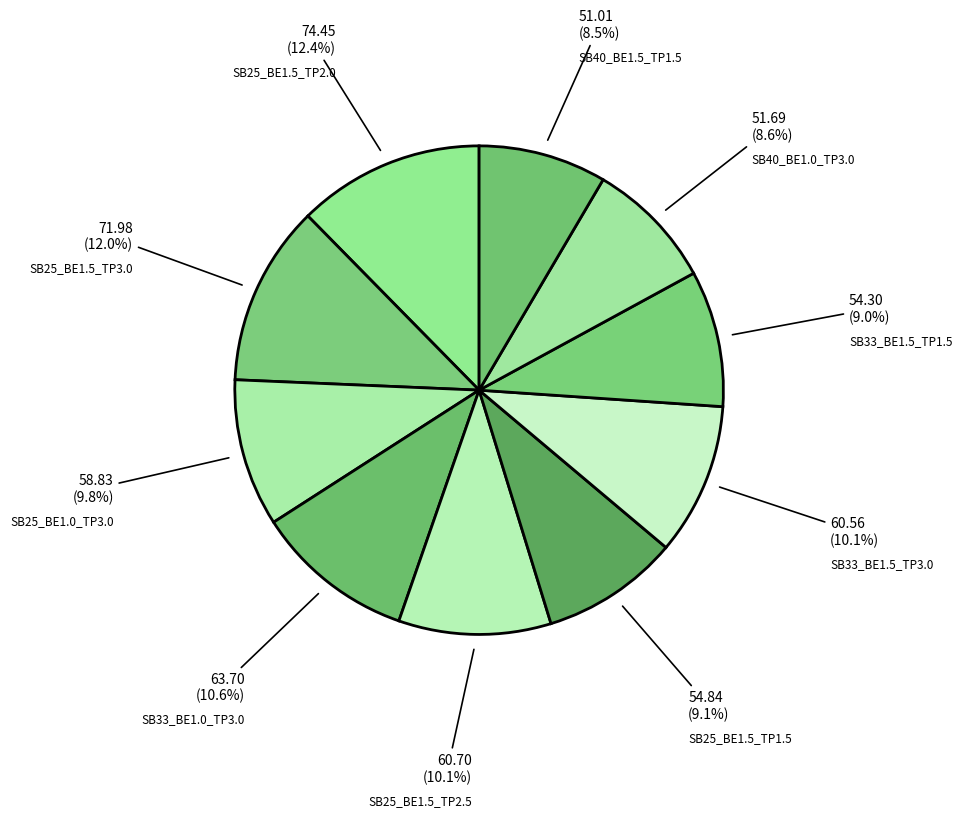

Does any single category account for the majority?

No